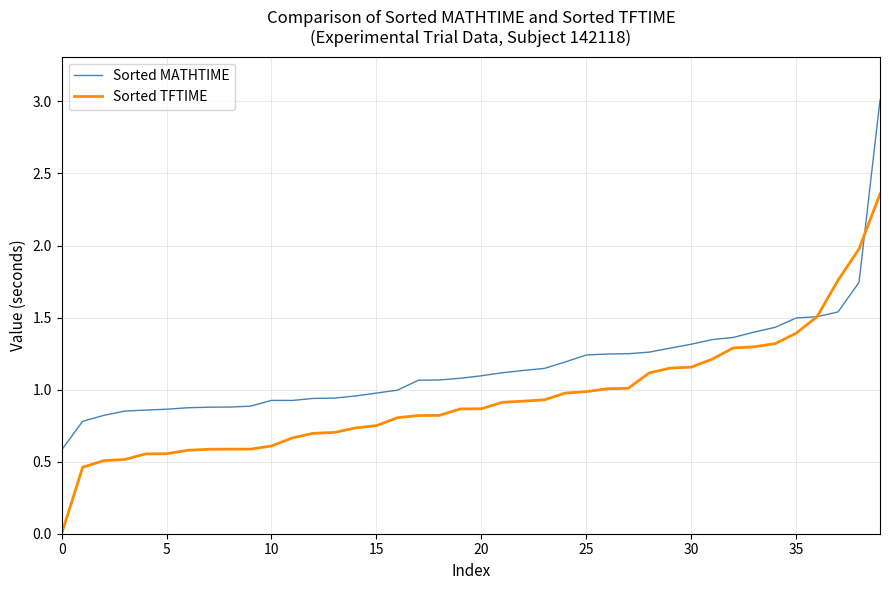

Which series has the largest range (max minus min)?

Sorted MATHTIME